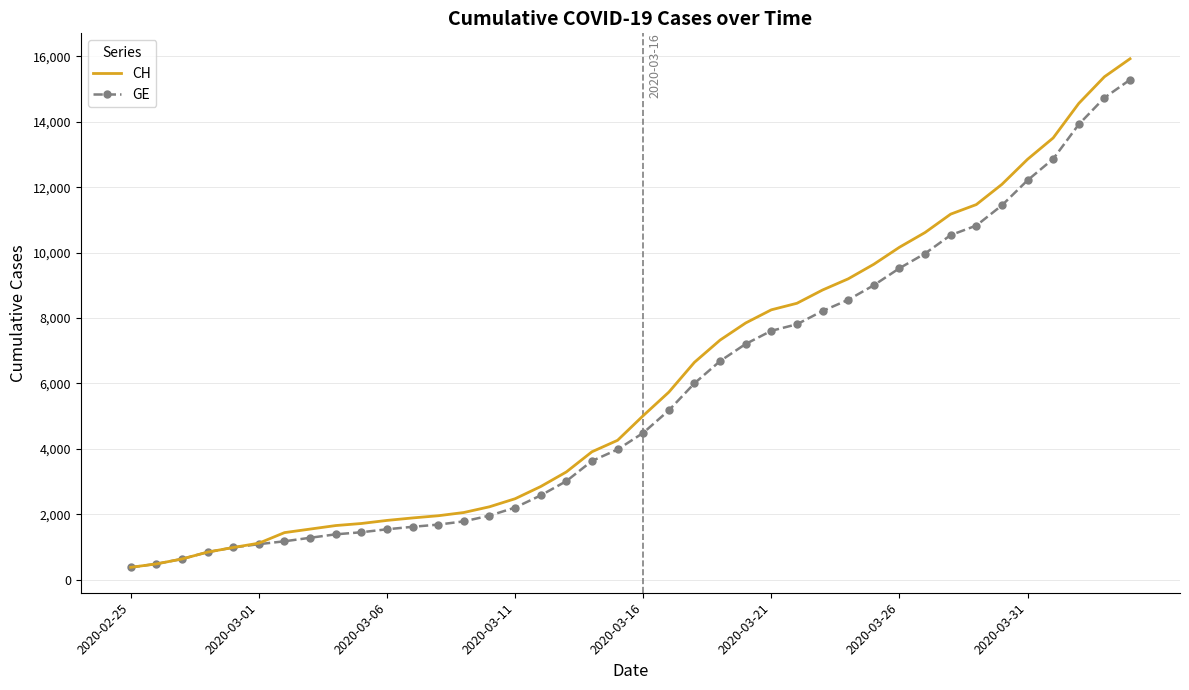

What is the minimum value shown in the chart?

375